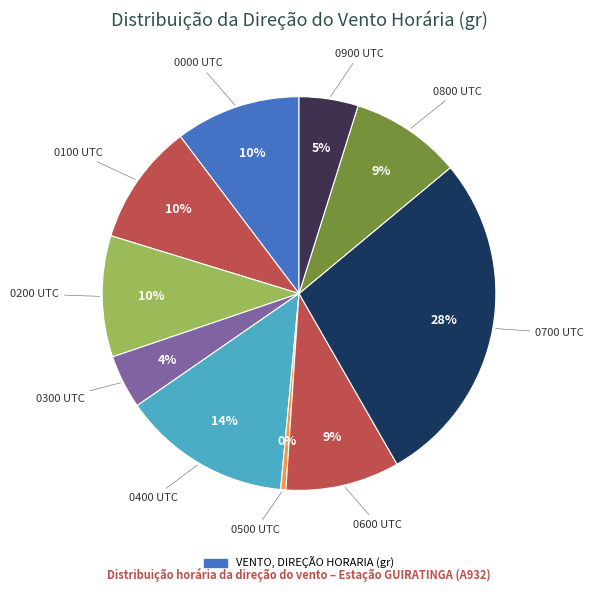

How many slices are in this pie chart?

10